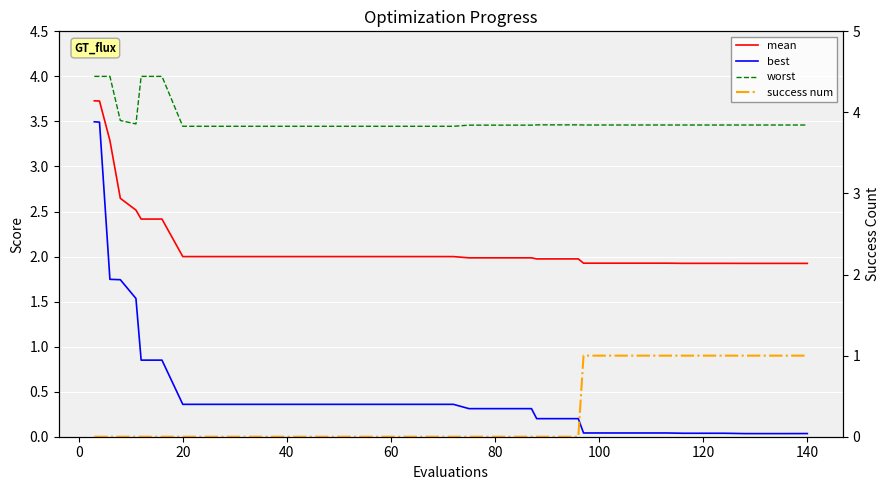

Which series has the largest range (max minus min)?

best